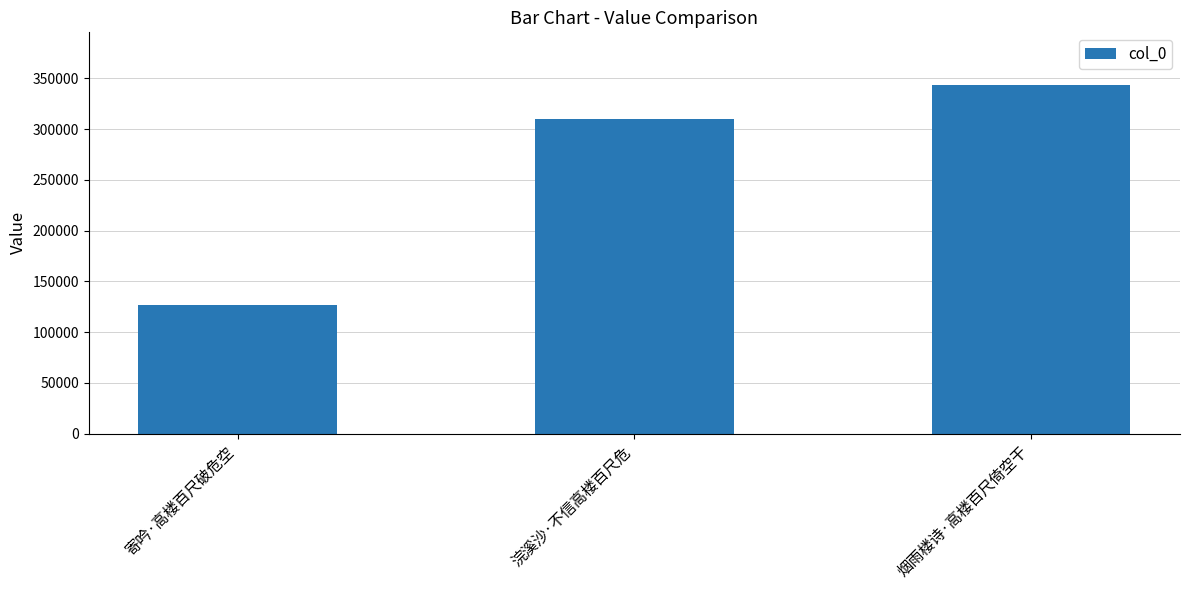

True or false: the data shows 504957 at 浣溪沙·不信高楼百尺危.

False